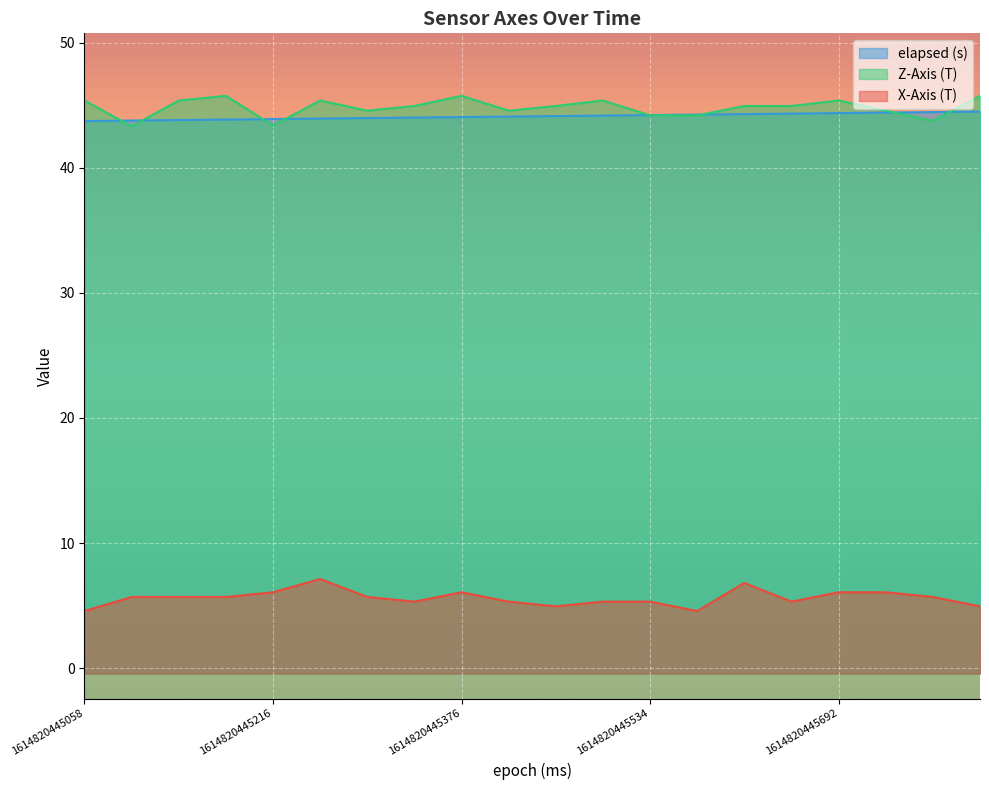

What are all the series names shown in the legend?

elapsed (s), Z-Axis (T), X-Axis (T)